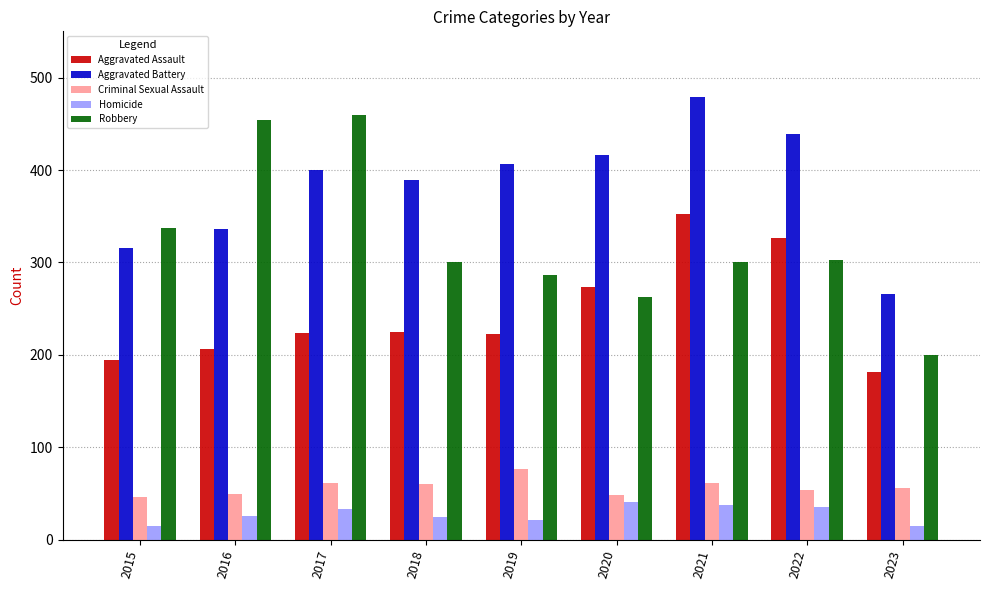

How many distinct data groups are displayed?

5